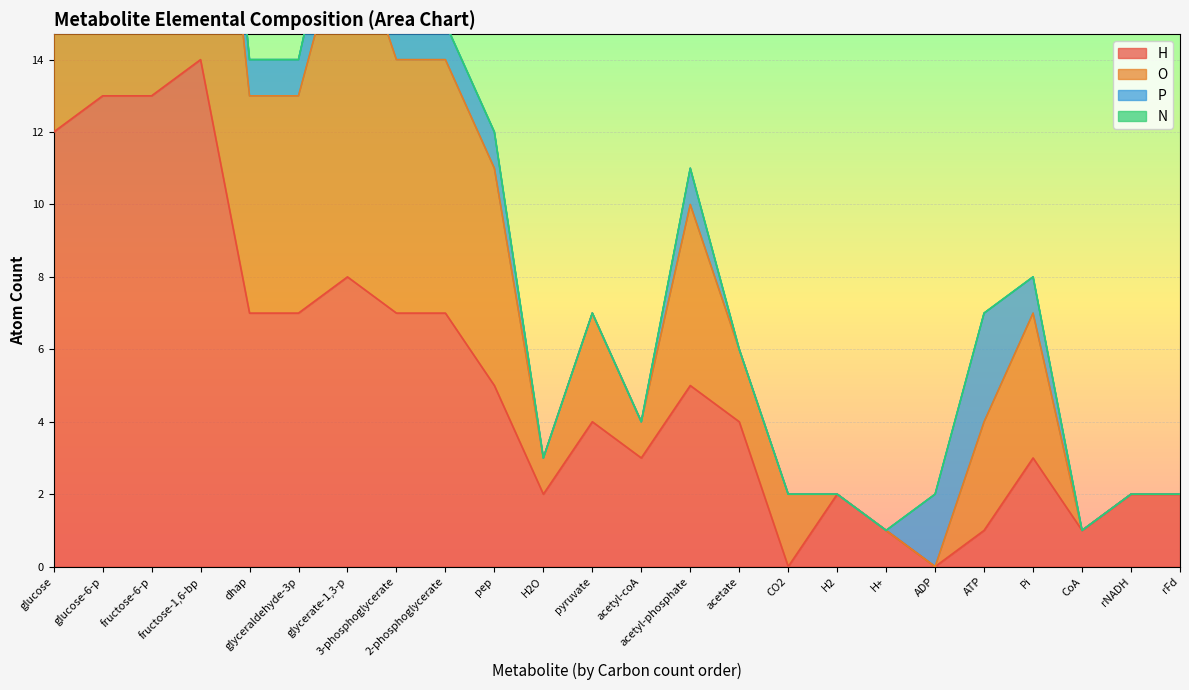

The value of H at pep is 5. True or false?

True